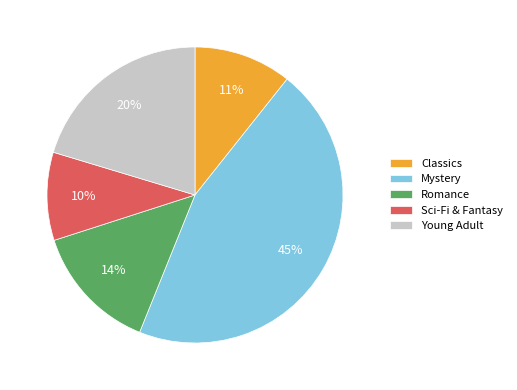

Is the sum of Romance and Sci-Fi & Fantasy greater than half?

No